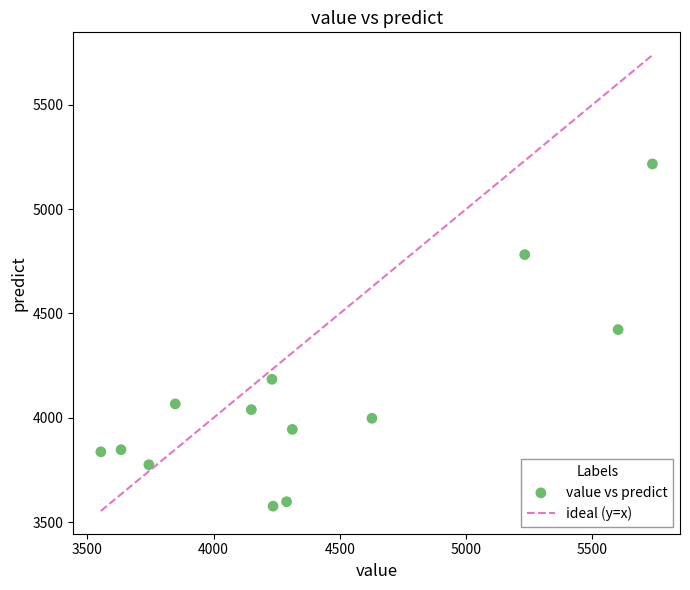

What Y value in the scatter plot is closest to 4396?

4422.4